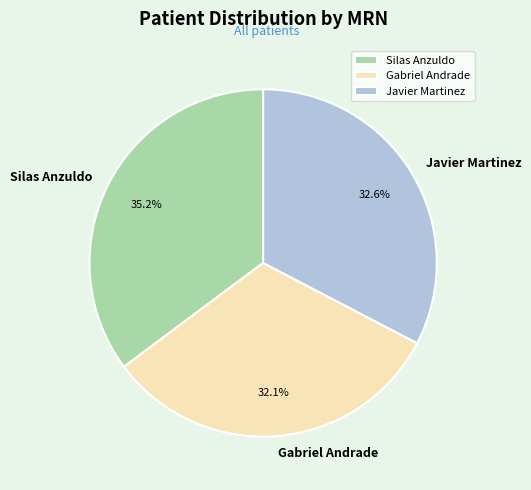

To the nearest percent, what is the combined percentage of Silas Anzuldo and Javier Martinez?

68%